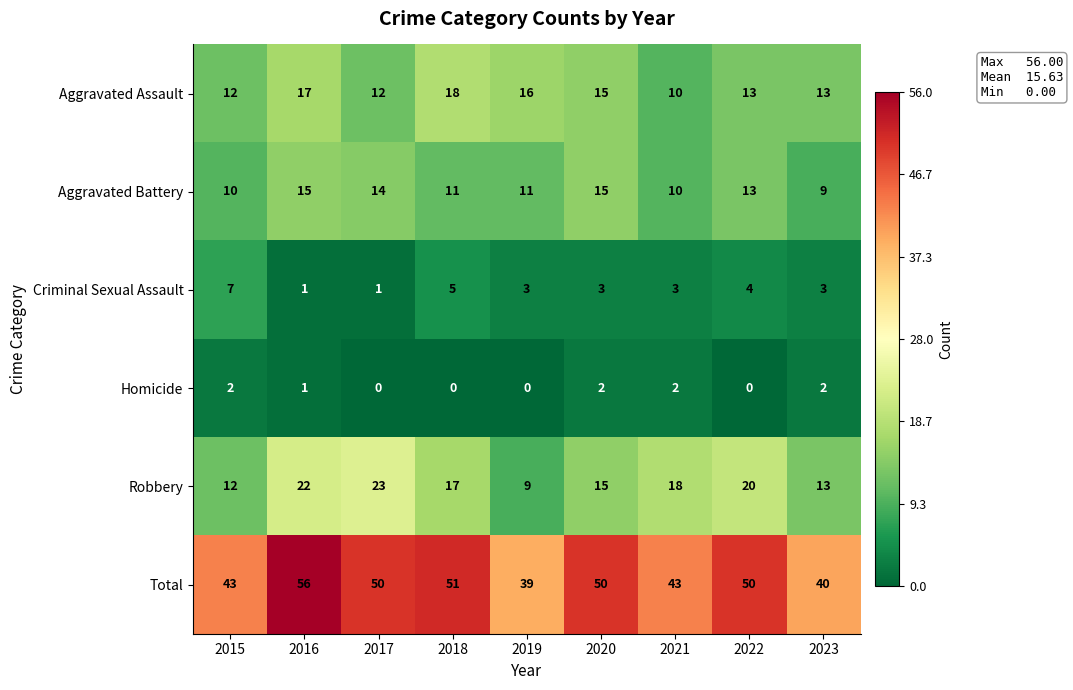

Is it true that Aggravated Assault equals 21 at 2015?

False